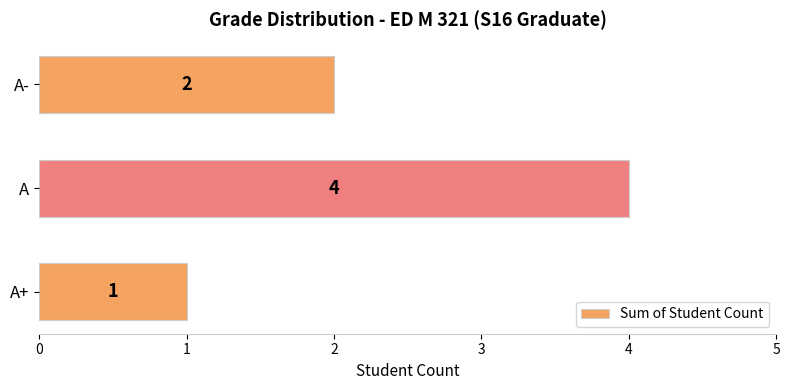

How many distinct data groups are displayed?

1